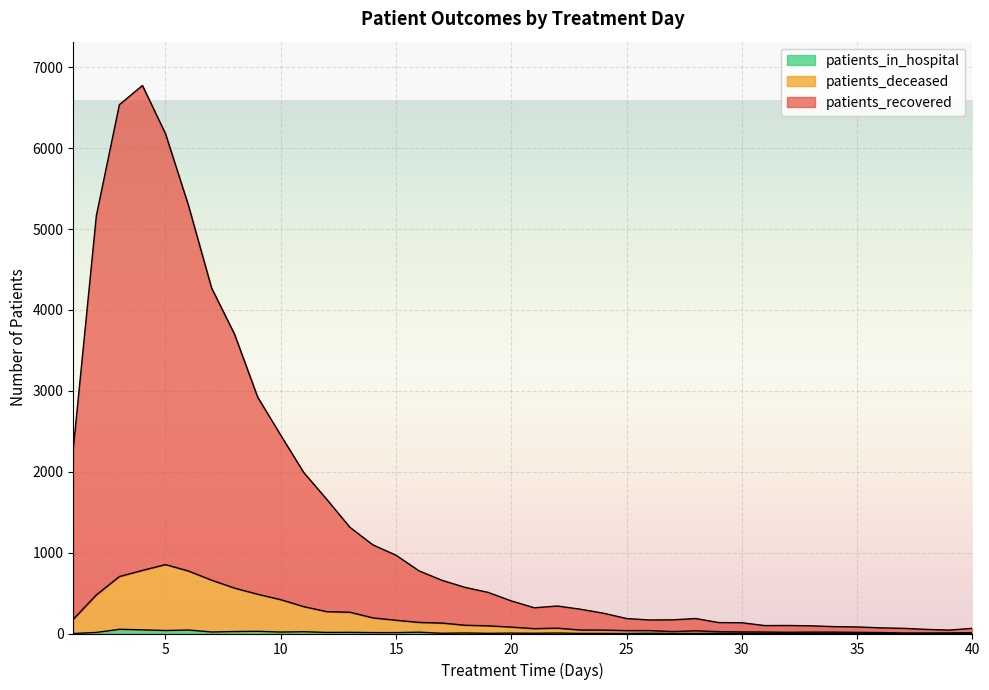

The patients_recovered series shows 104 at 22. True or false?

False